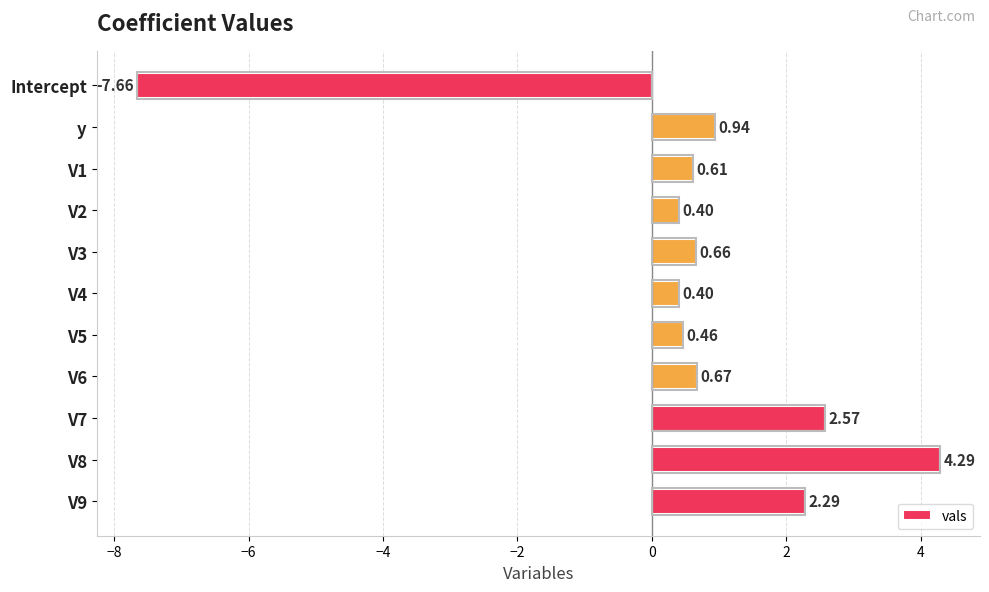

What is the difference between the second highest and second lowest values?

2.2